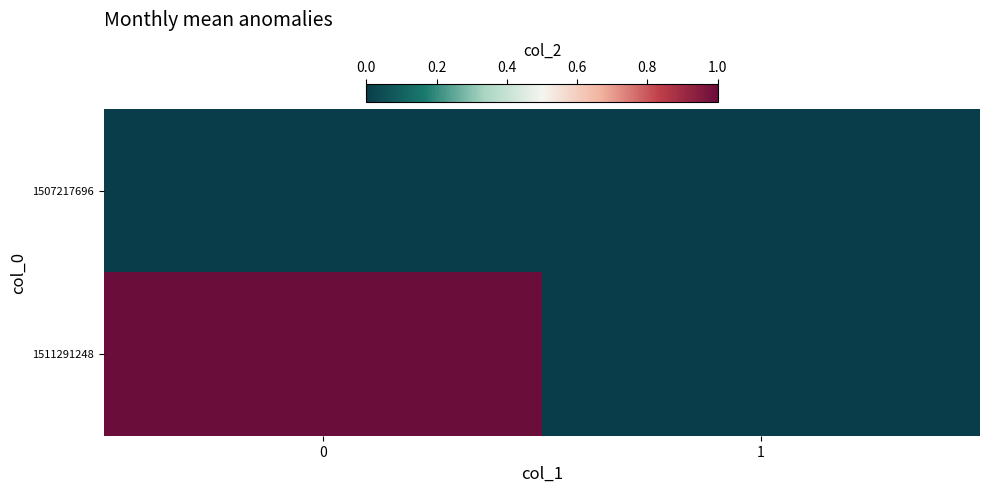

How many distinct data groups are displayed?

2